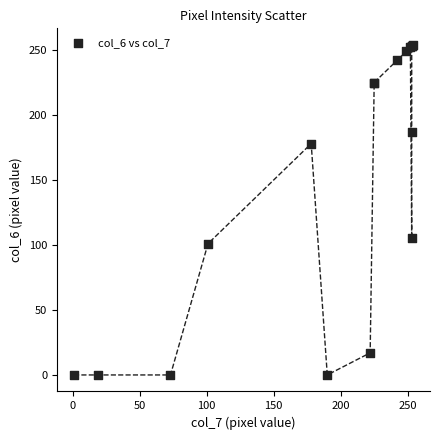

What Y value in the scatter plot is closest to 127?

105